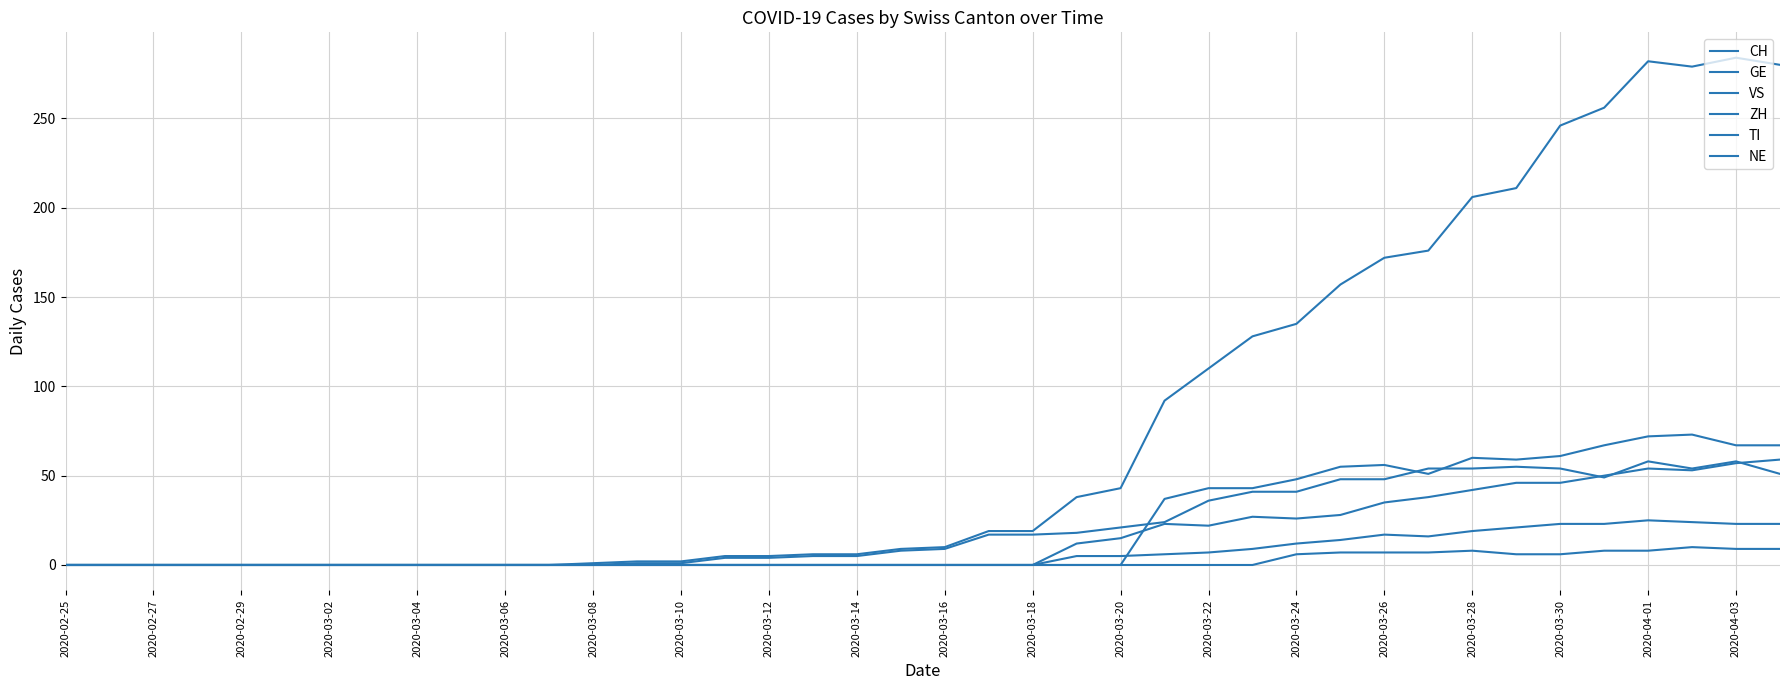

Where is CH nearest to the value 142?

2020-03-24